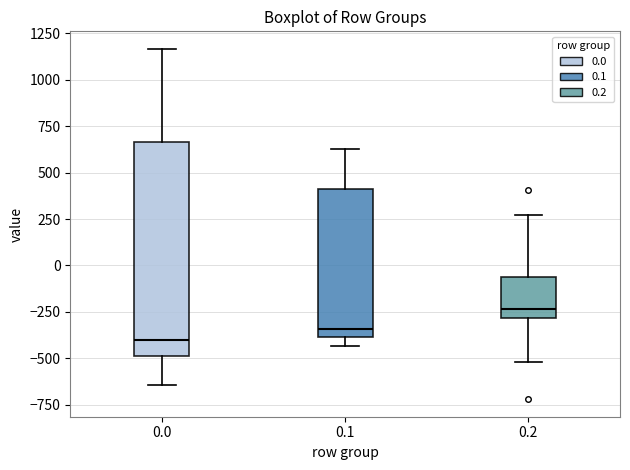

Where does the median line of the box at x = 0.1 sit on the y-axis? The values are not printed on the chart, so give them approximately, as read against the axis.

-350